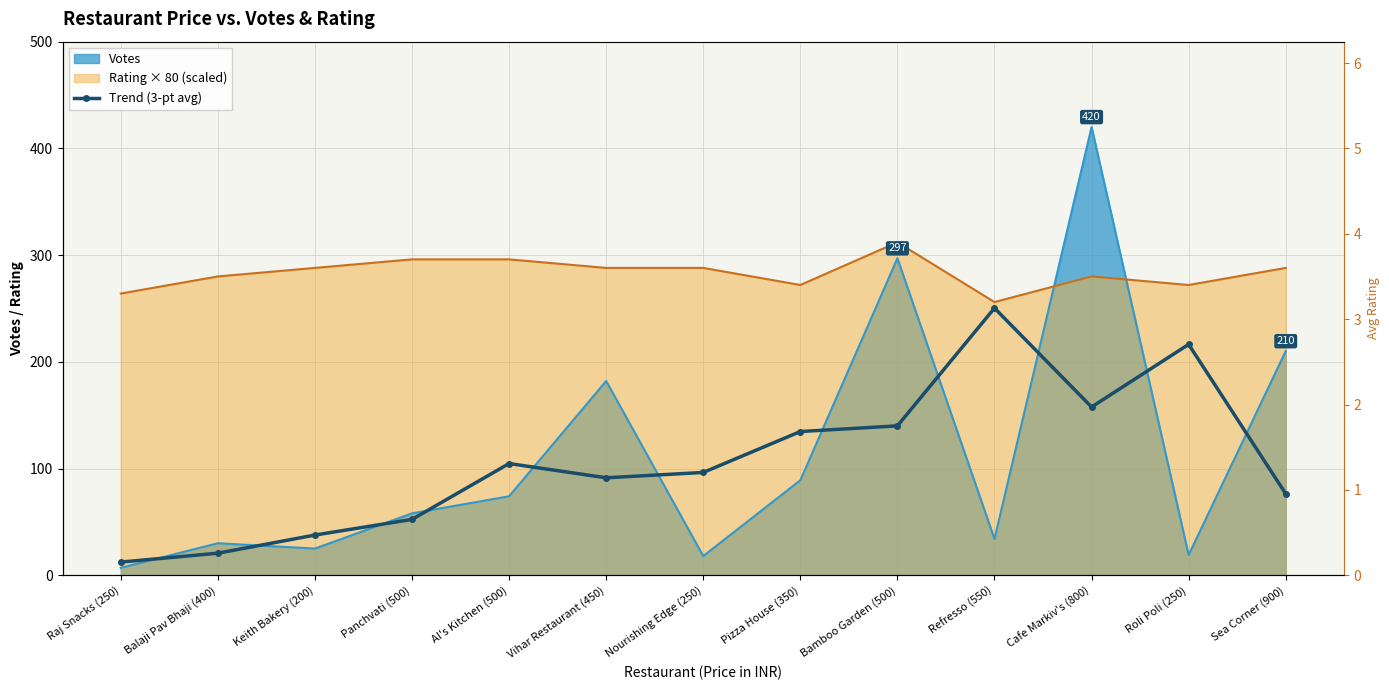

What is the average value?

107.0